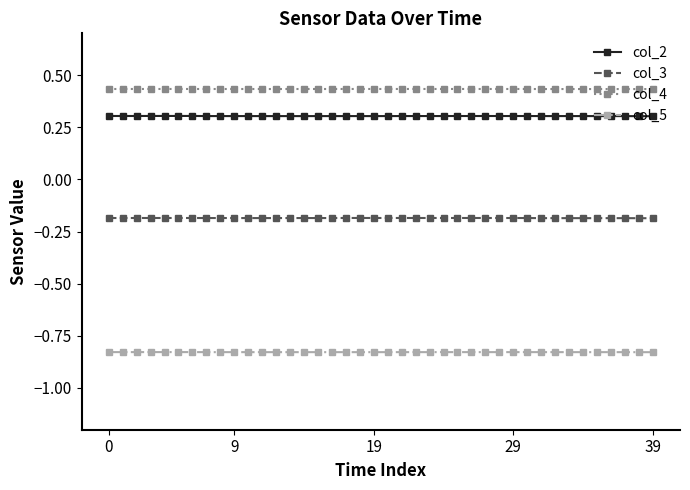

True or false: col_2 and col_4 cross at least once.

False